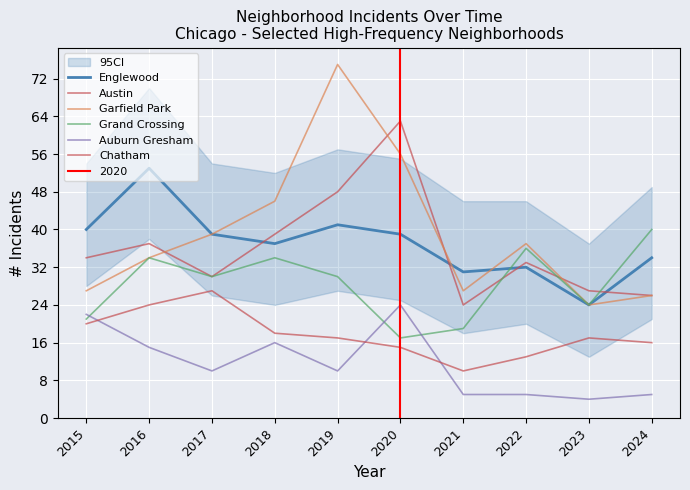

At which category does Auburn Gresham reach its first local valley?

2017